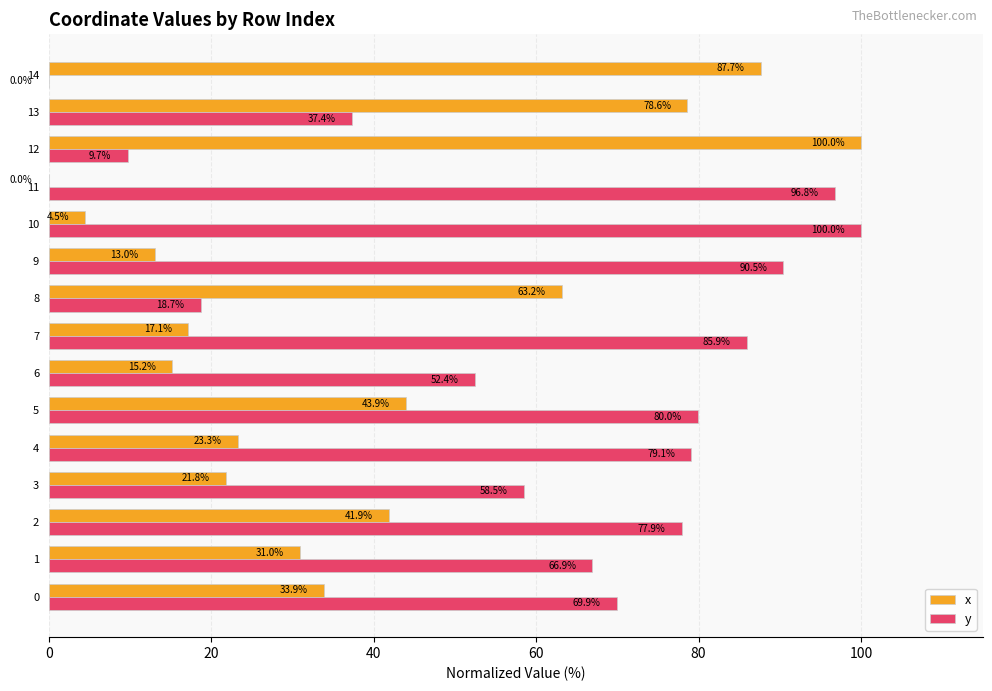

What is the maximum value for y?

100.0